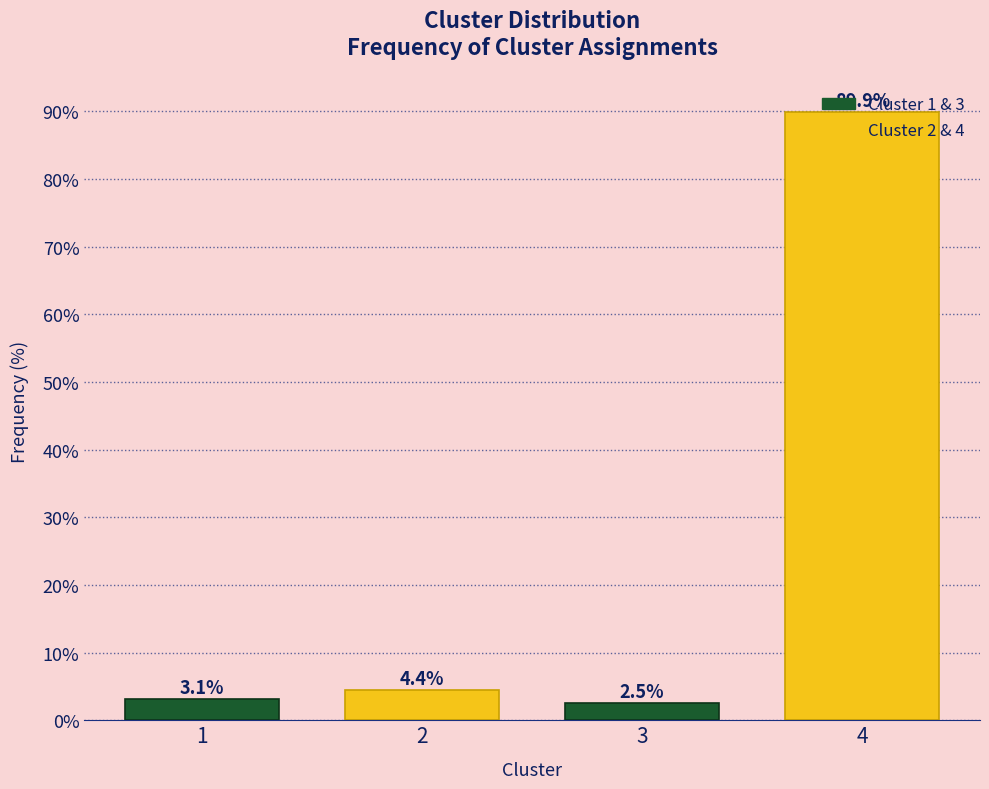

What is the approximate value at 3?

2.5